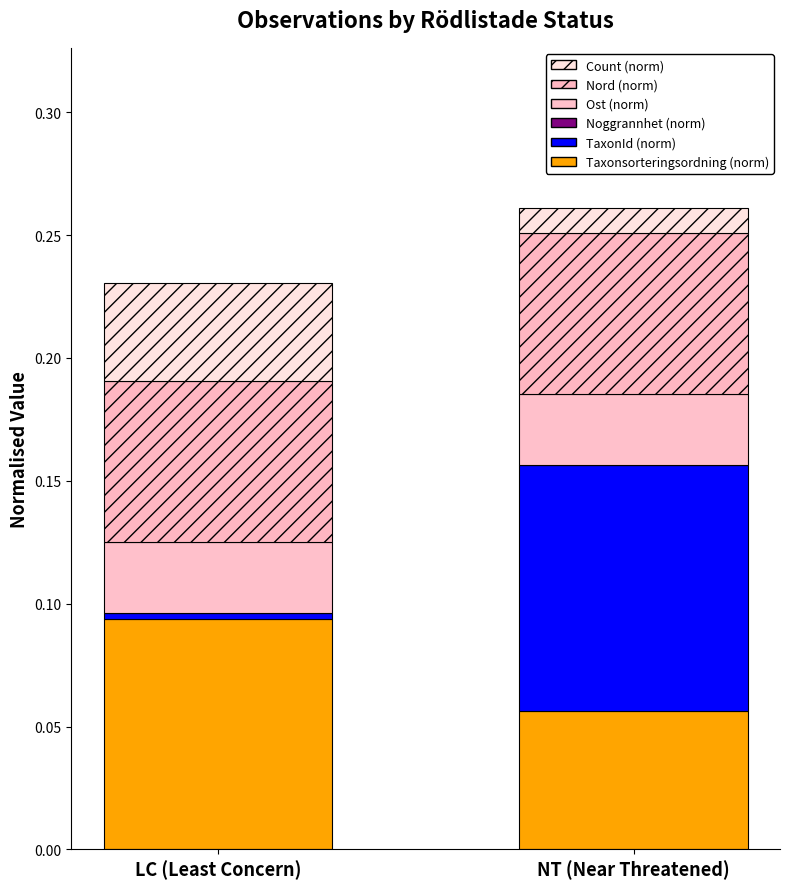

True or false: Count (norm) has a value of 0.0 at LC (Least Concern).

True